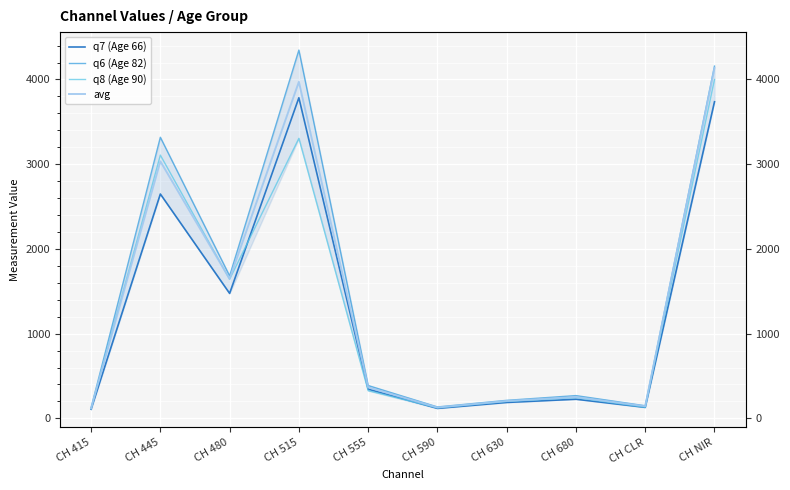

Which series has the largest total across all categories?

q6 (Age 82)